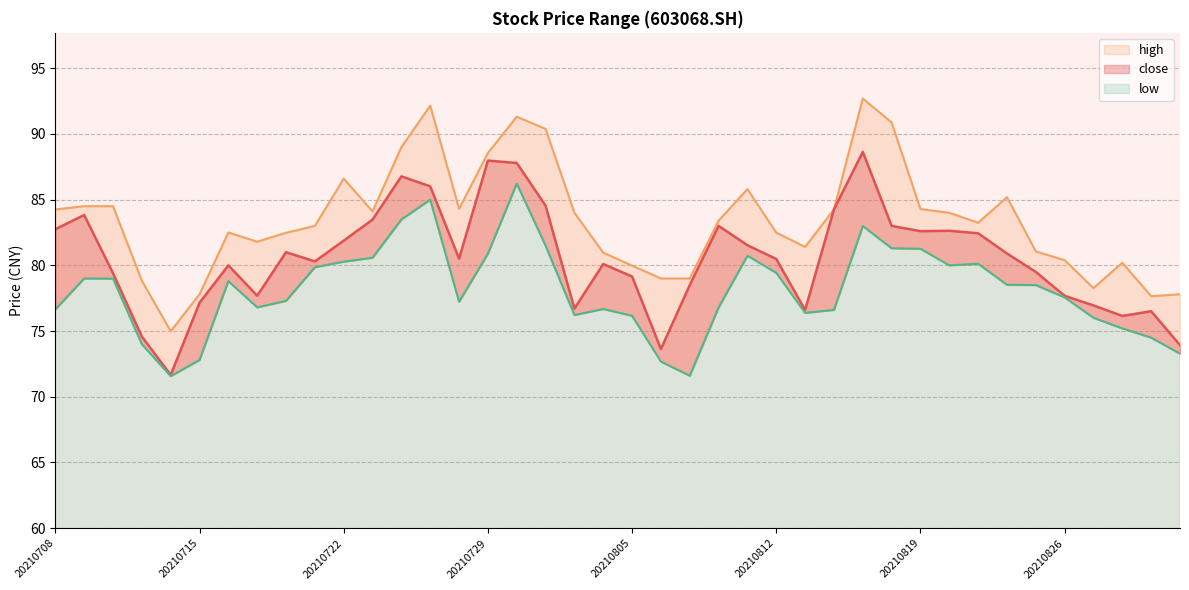

How many data points in low are less than 78?

20